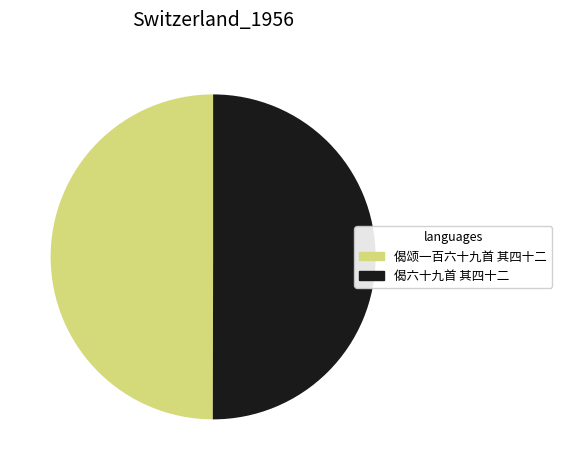

Approximately how many times larger is the value at 偈六十九首 其四十二 compared to 偈颂一百六十九首 其四十二?

1.0